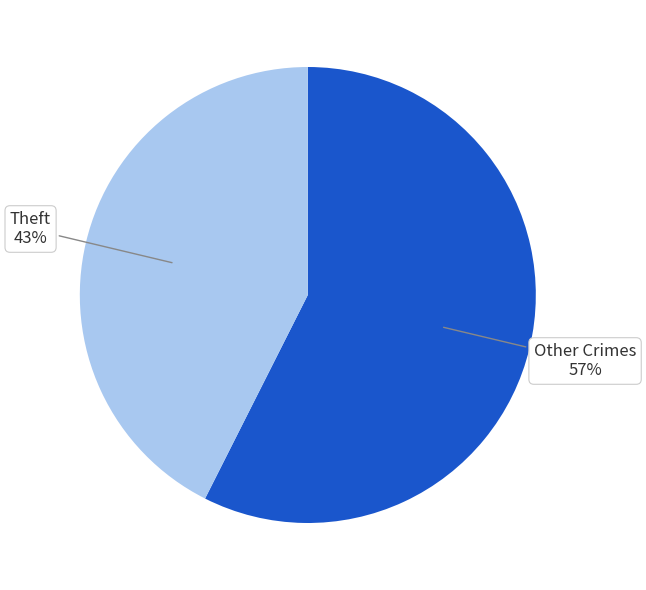

Does any single category account for the majority?

Yes